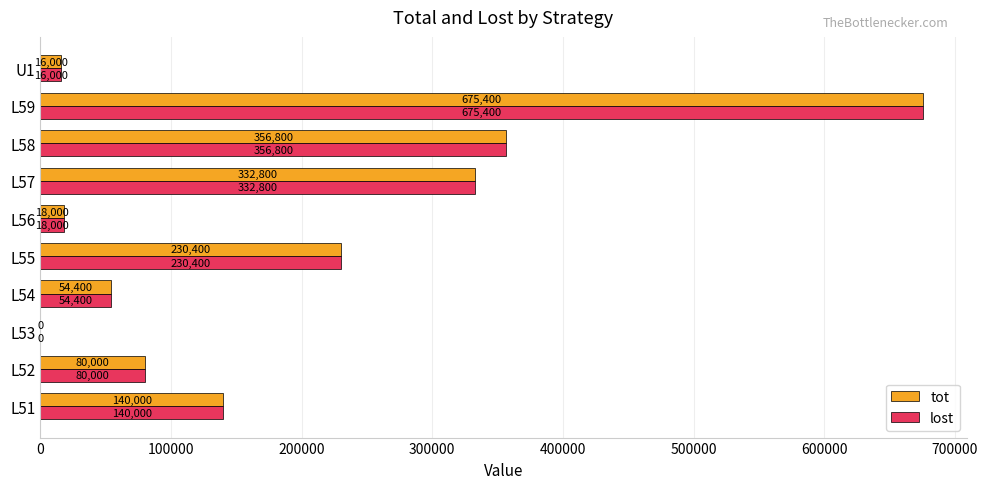

What is the sum of the lost values at L57 and L51?

472800